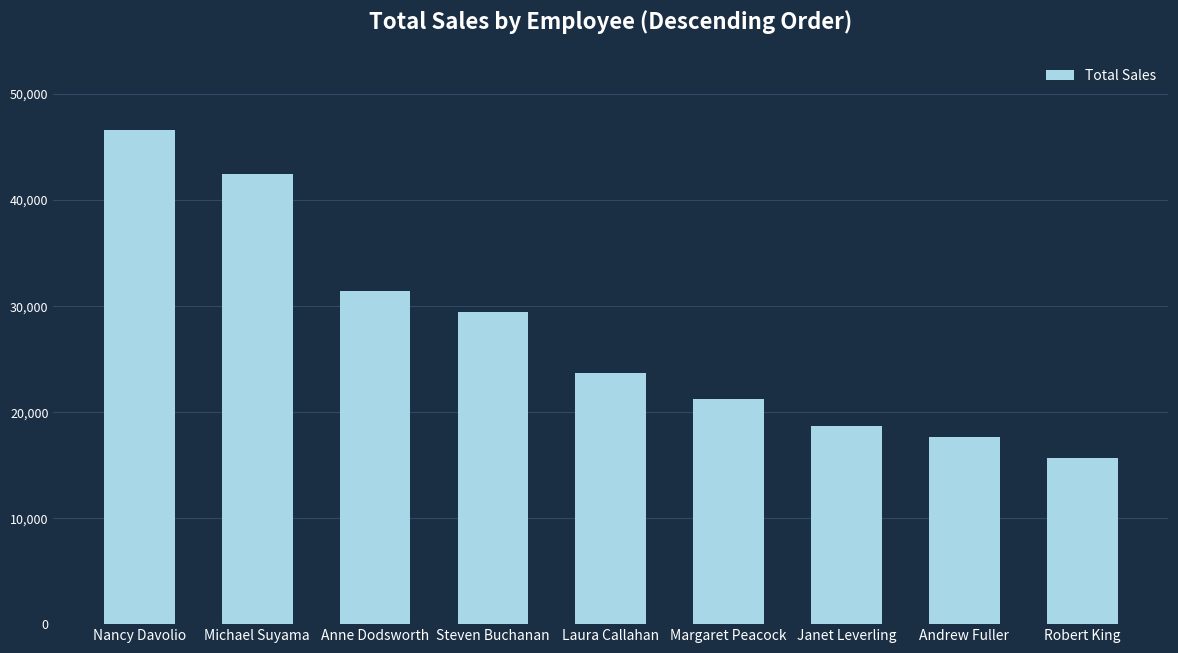

What position from the right is Margaret Peacock?

4